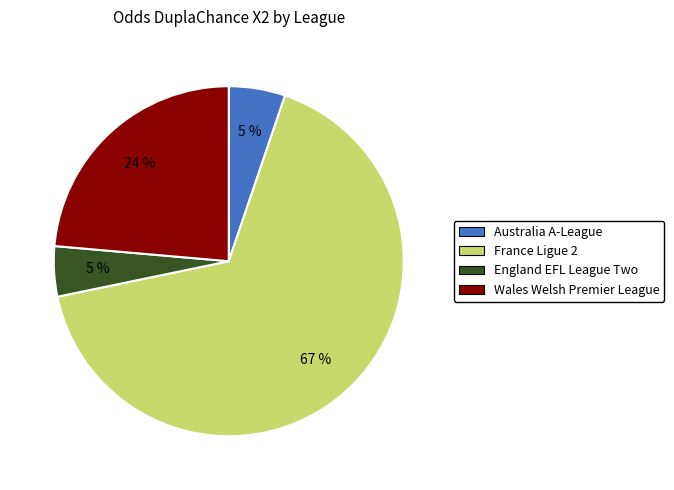

To the nearest percent, what is the difference between the England EFL League Two and Wales Welsh Premier League slice percentages?

19%